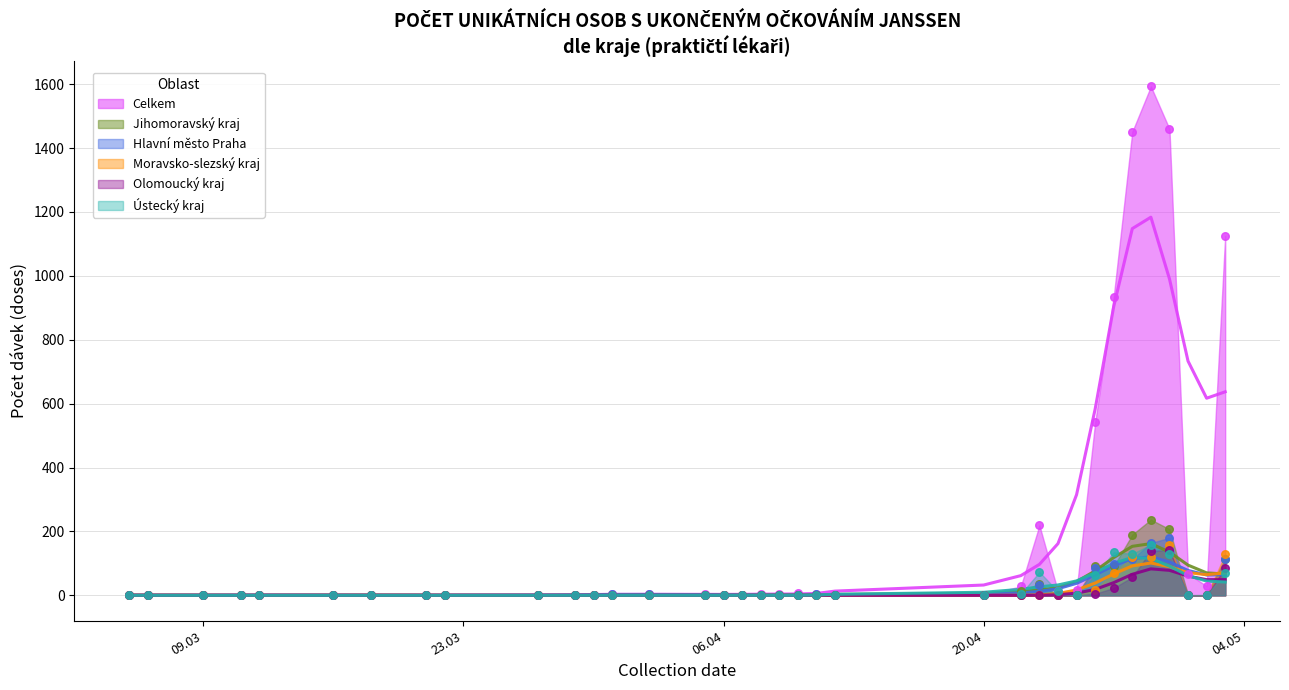

Which series has the largest total across all categories?

Celkem